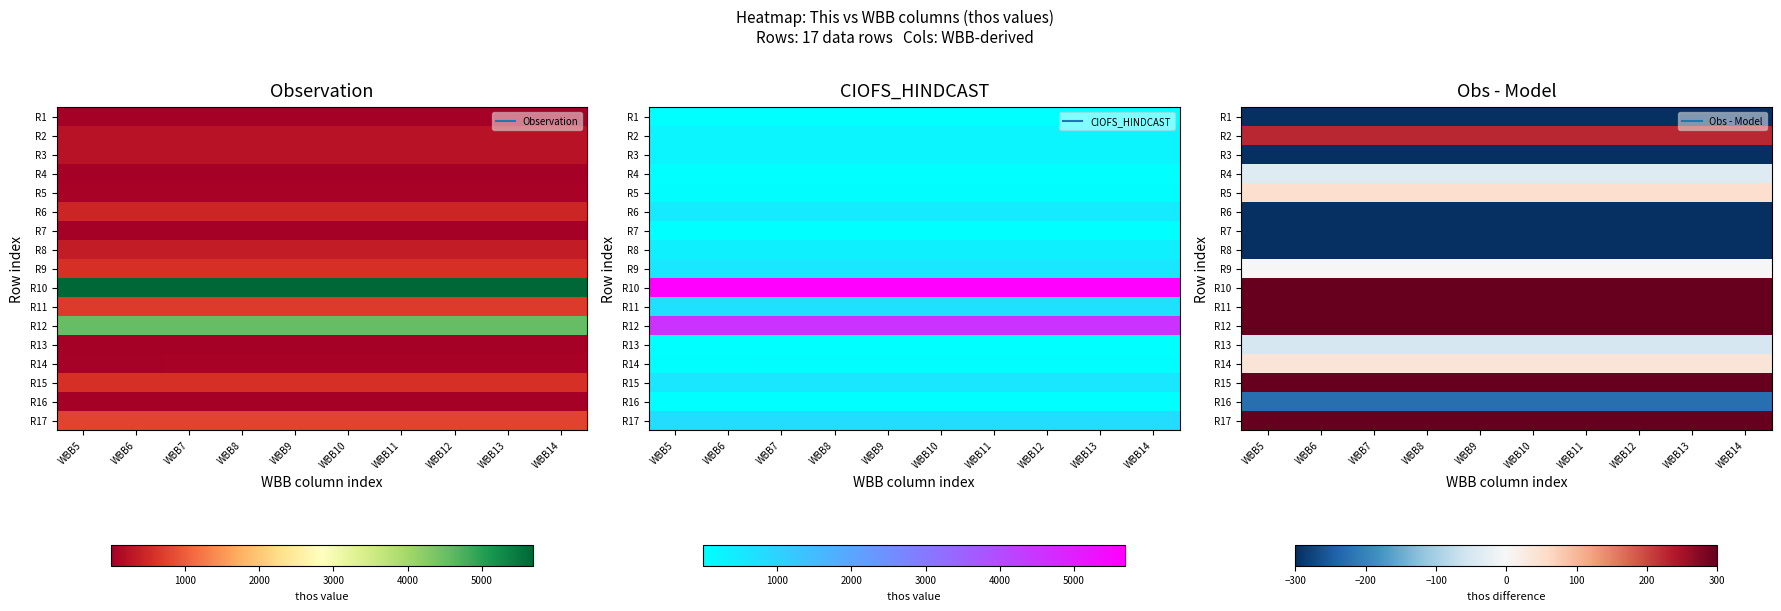

At how many categories does at least one series exceed -4346?

10